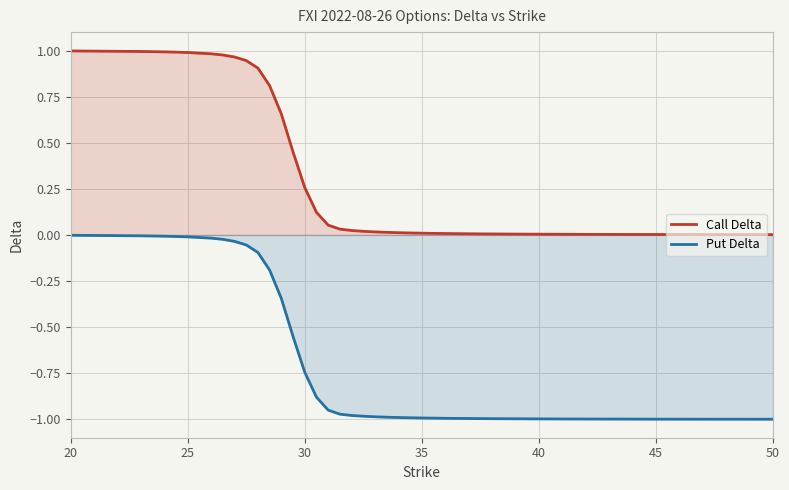

True or false: Put Delta and Call Delta cross at least once.

False